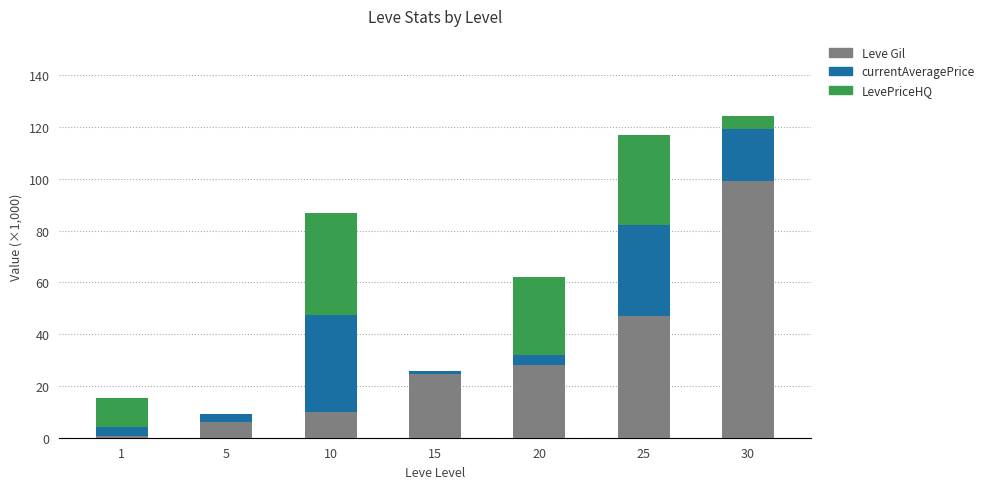

Reading left to right, transcribe the values for Leve Gil.

1=0.7	5=6.0	10=10.0	15=24.8	20=28.0	25=47.2	30=99.2